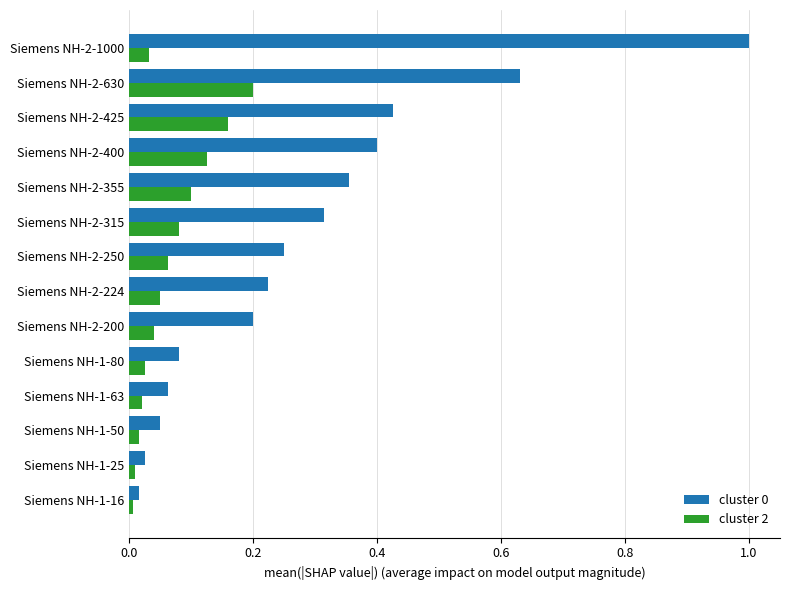

How many data points does each series have?

14